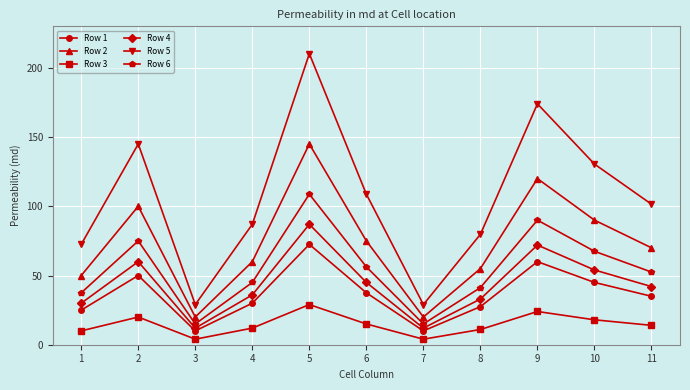

True or false: Row 2 has a value of 36.3 at 10.

False